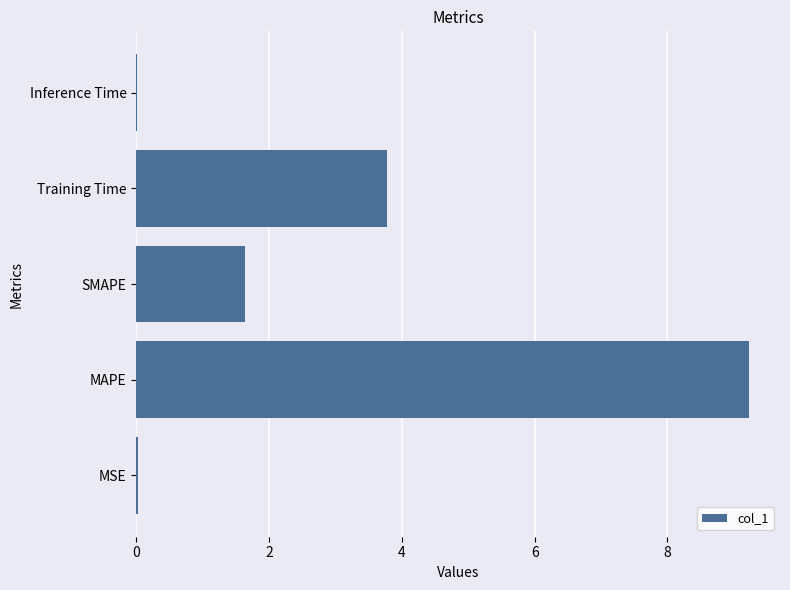

The chart shows a value of 16.3 at MAPE. True or false?

False